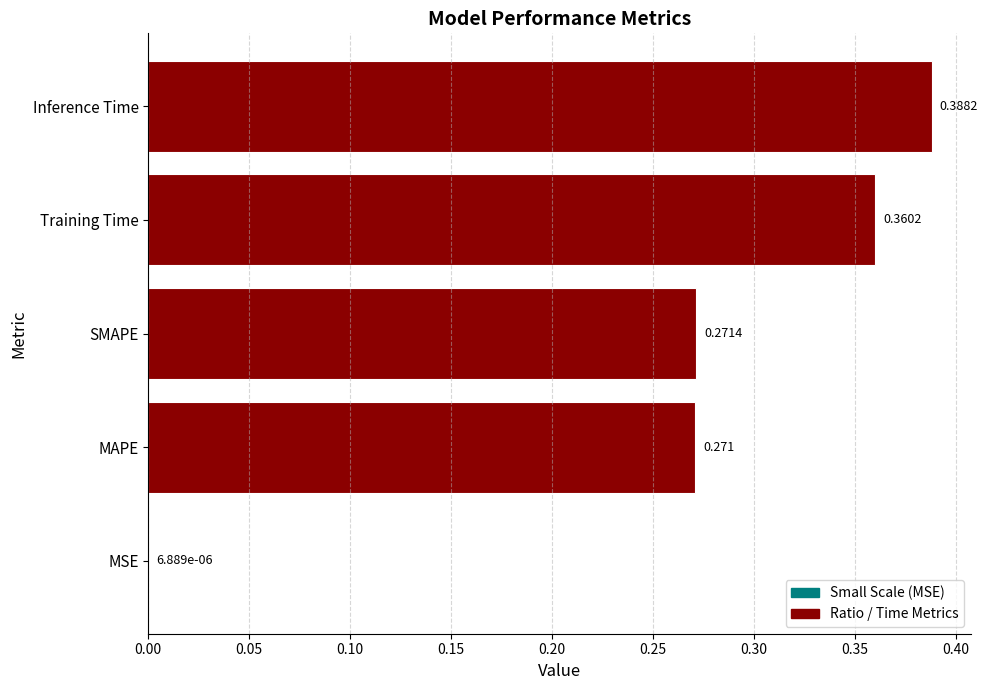

At which label is the value closest to 0?

MSE